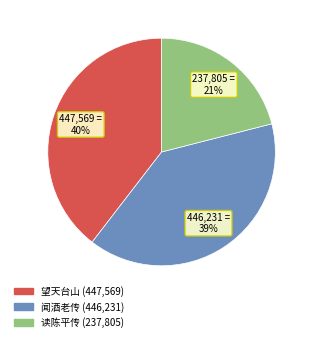

How many segments does this pie chart have?

3